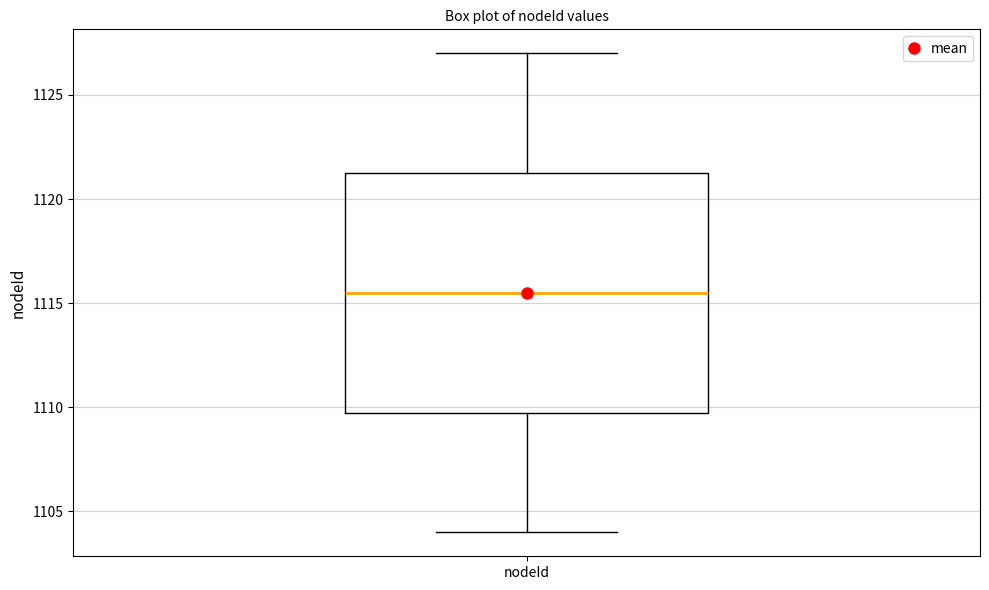

Transcribe this box plot: give where the median line is, the range the box spans, and where the two whiskers end, as read against the y-axis. The values are not printed on the chart, so give them approximately, as read against the axis.

median 1115.5, box 1110.0 to 1121.5, whiskers 1104.0 to 1127.0